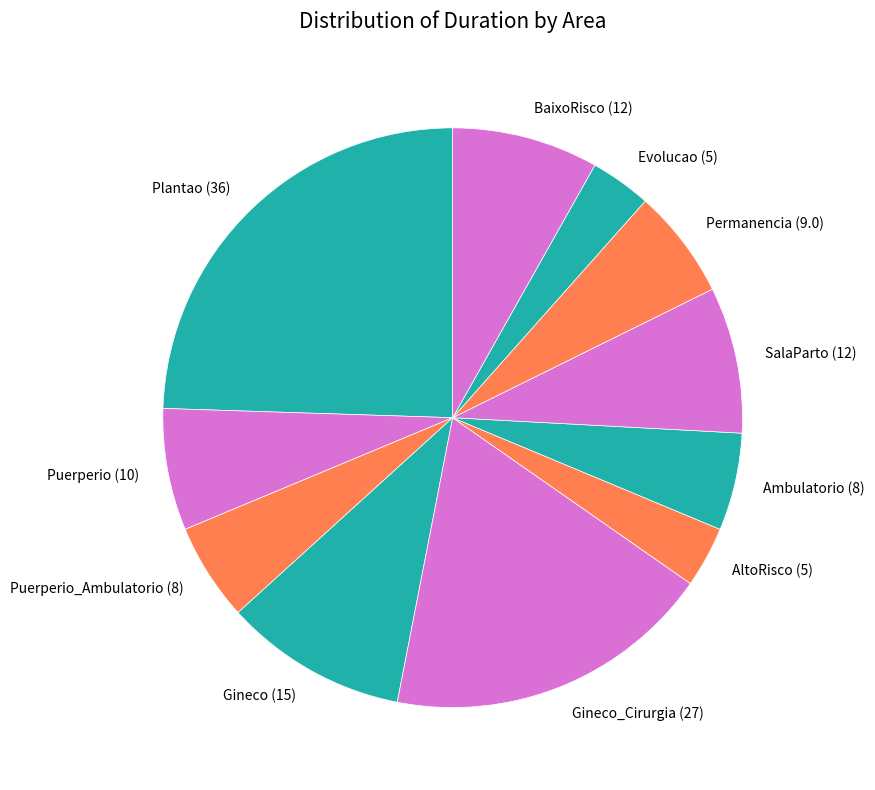

Do Puerperio_Ambulatorio (8) and Ambulatorio (8) together represent more than half of the pie?

No